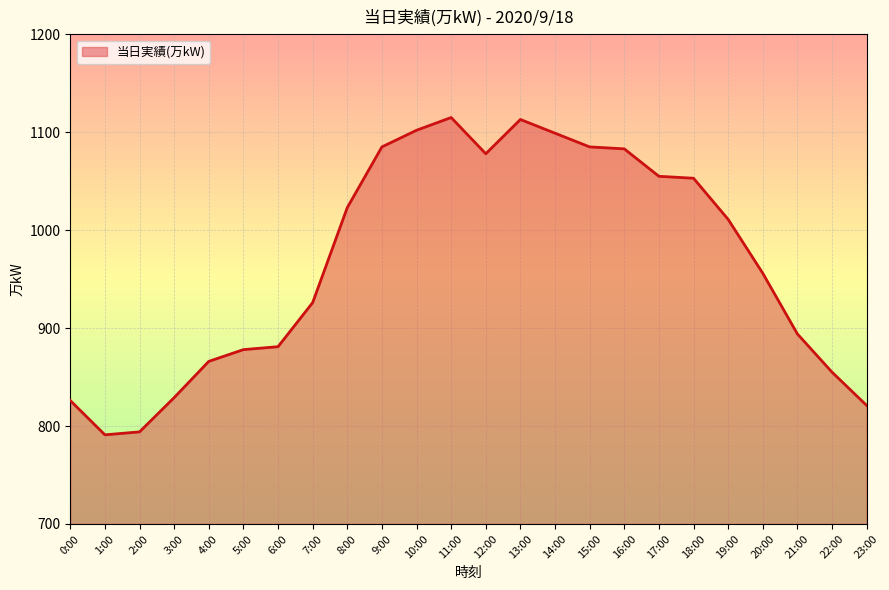

True or false: the data shows 1083 at 16:00.

True